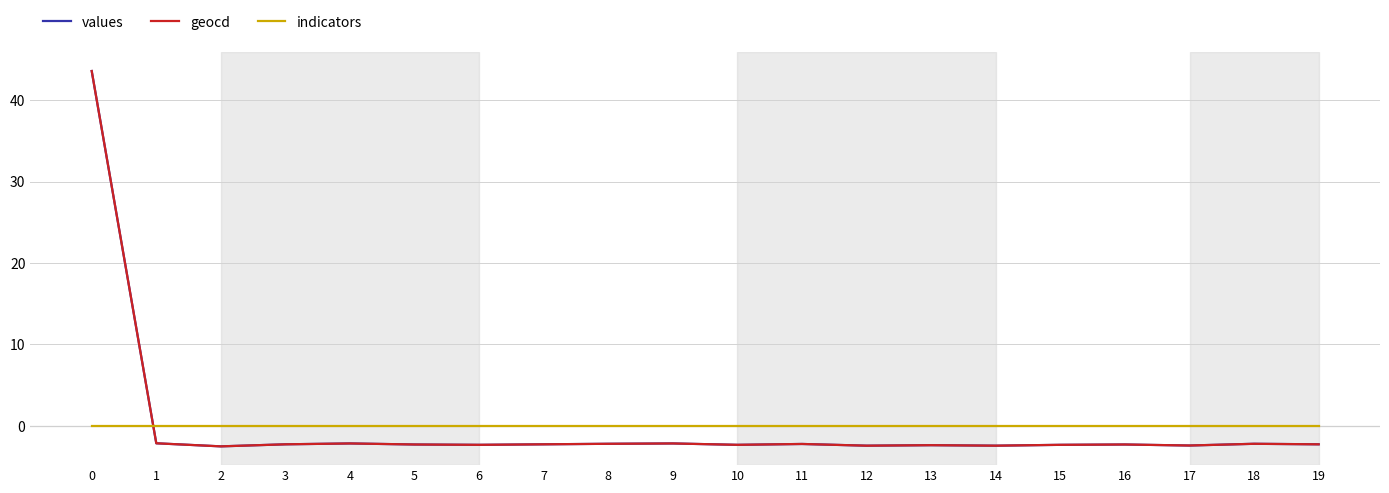

What is the total value across all series at 12?

-4.9